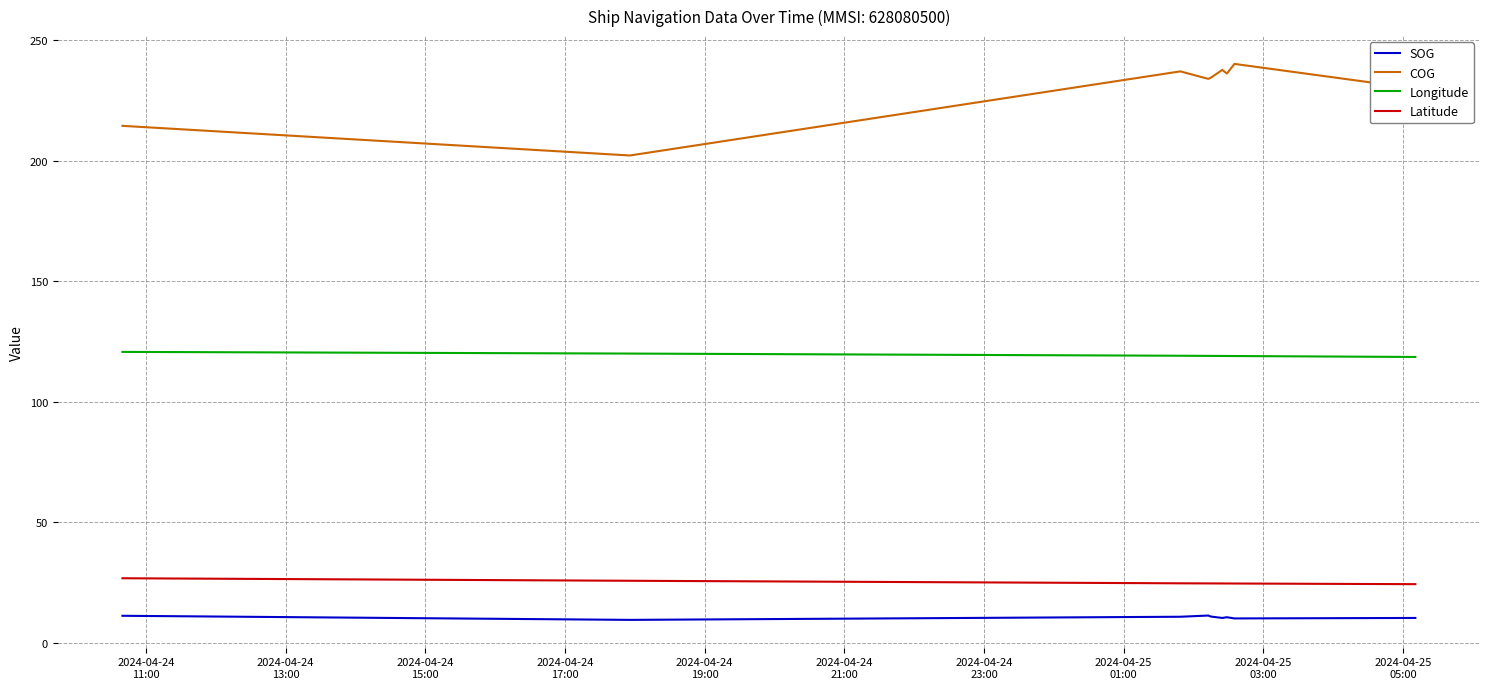

At which label does SOG first exceed 10?

2024-04-24
11:00